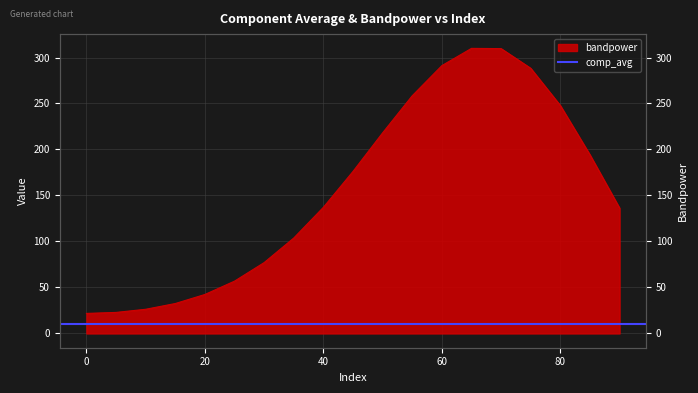

Reading left to right, list all the values displayed in this chart.

0=21.8	5=22.9	10=26.3	15=32.5	20=42.4	25=56.9	30=77.1	35=103.8	40=137.1	45=176.2	50=218.1	55=258.4	60=291.2	65=309.9	70=309.7	75=288.3	80=247.8	85=194.2	90=136.3